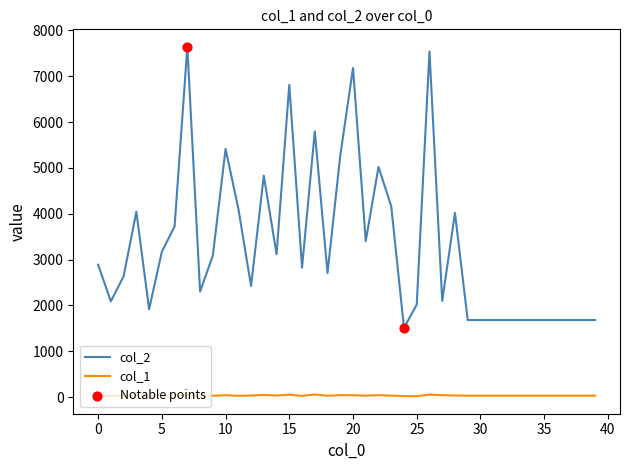

Which series has the largest total across all categories?

col_2